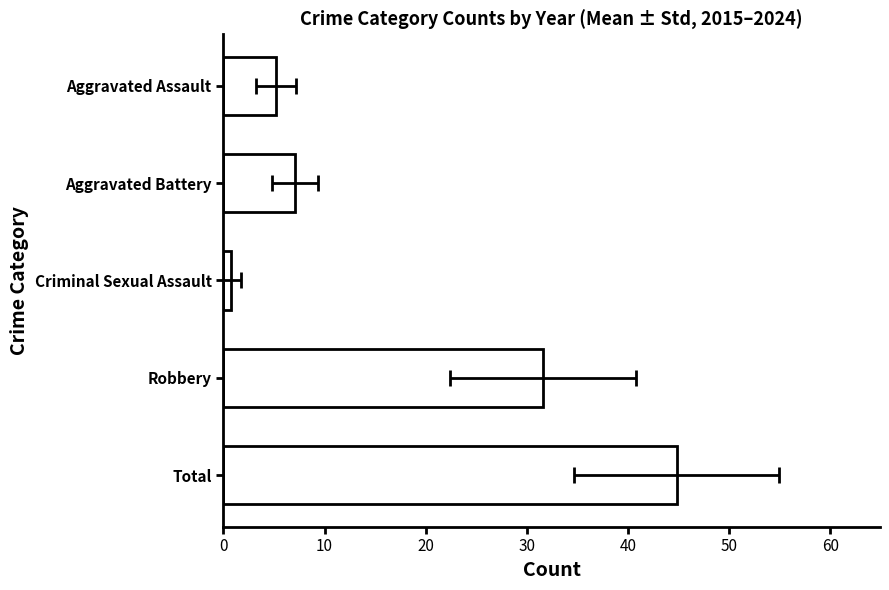

What is the smallest value displayed?

0.8